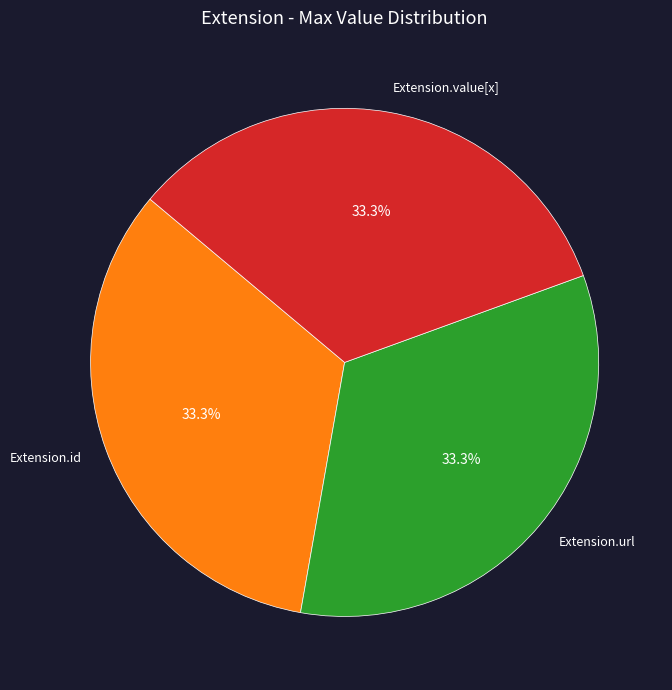

How many segments does this pie chart have?

3